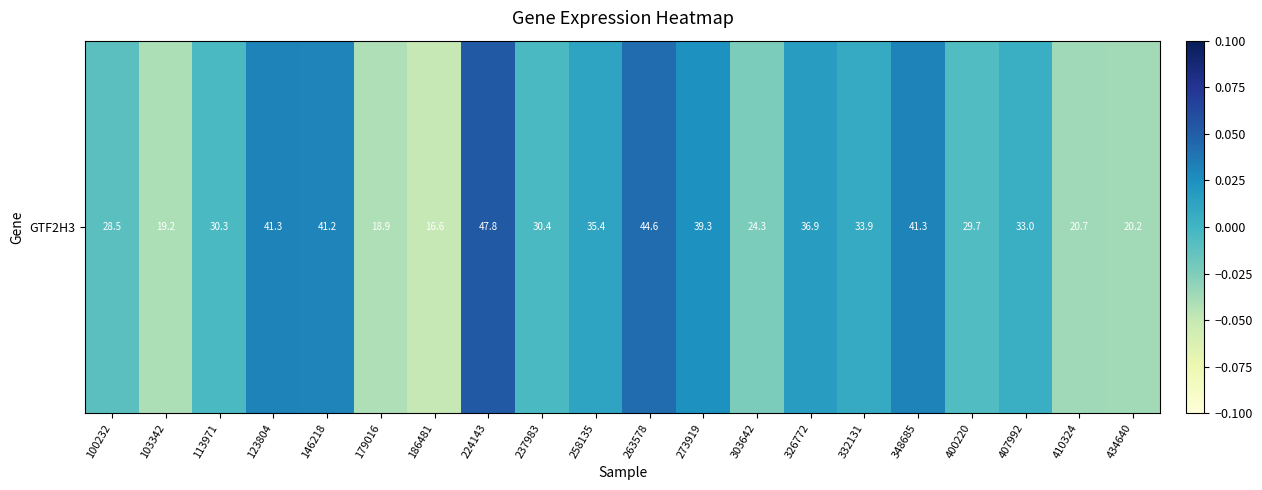

The value at 332131 is 0.0. True or false?

True